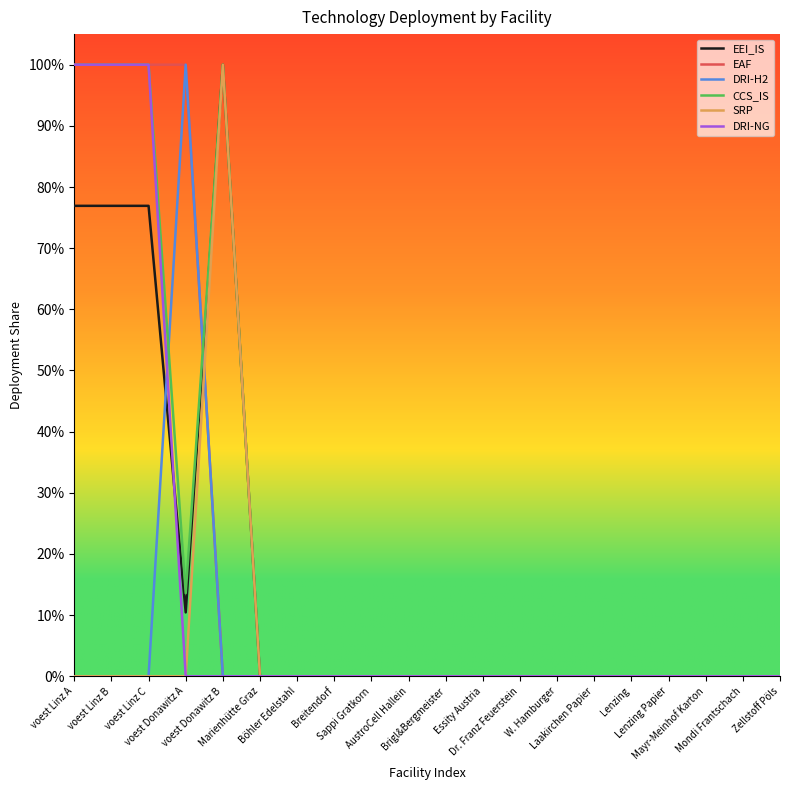

True or false: DRI-H2 has more than 0 points higher than both neighbors.

True